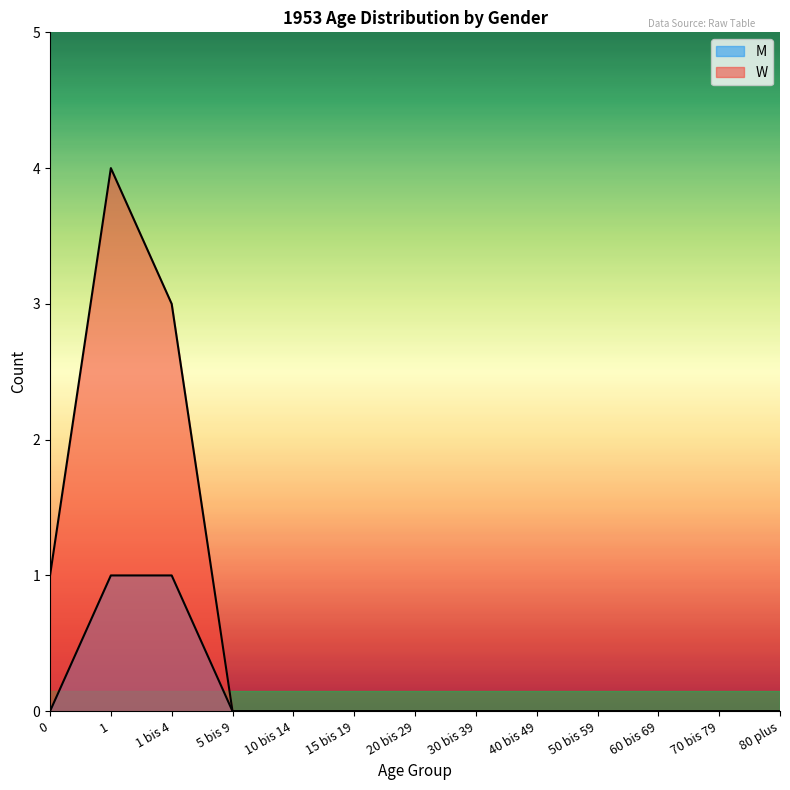

True or false: M and W intersect in this chart.

False